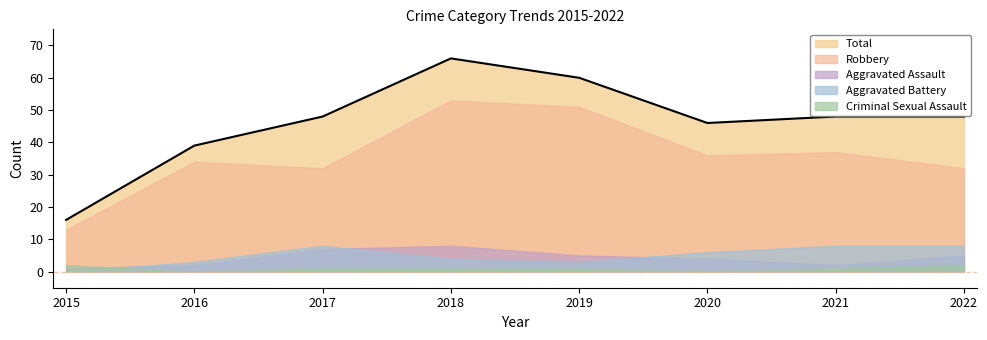

What is the difference between the maximum and second lowest values in the Aggravated Assault series?

6